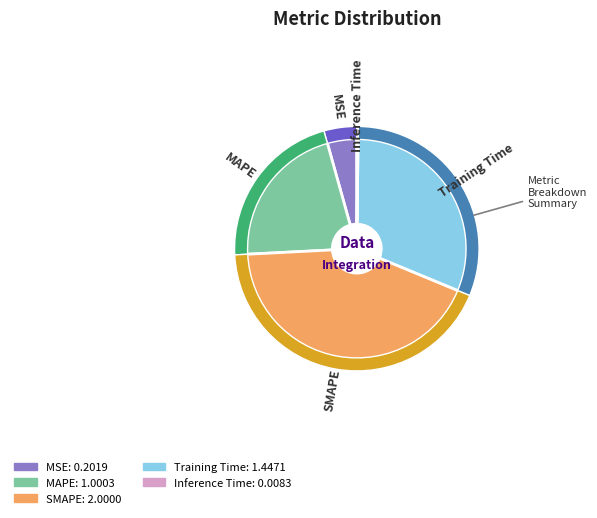

How many segments does this pie chart have?

5